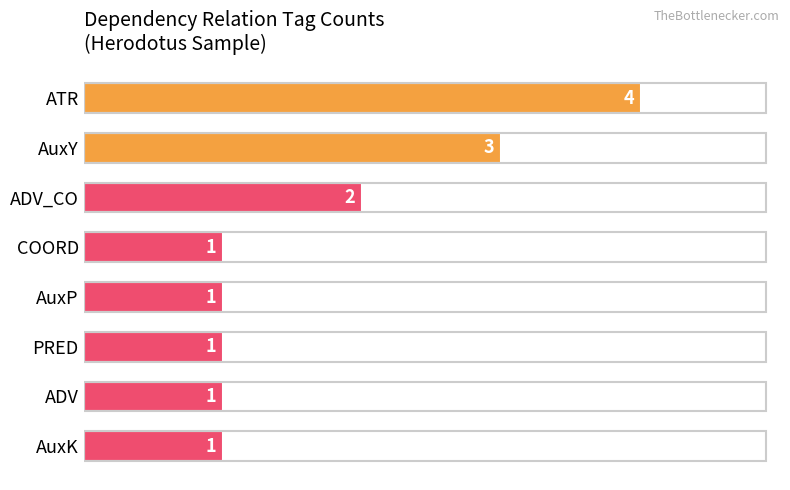

The value at ATR is 4. True or false?

True